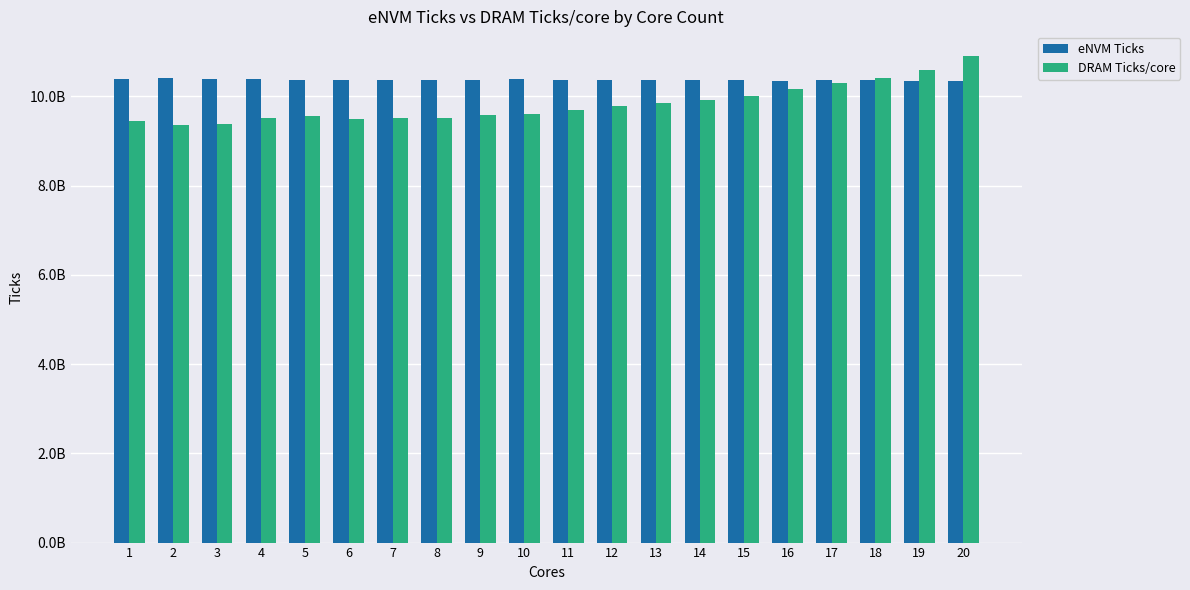

Are the bars horizontal?

No